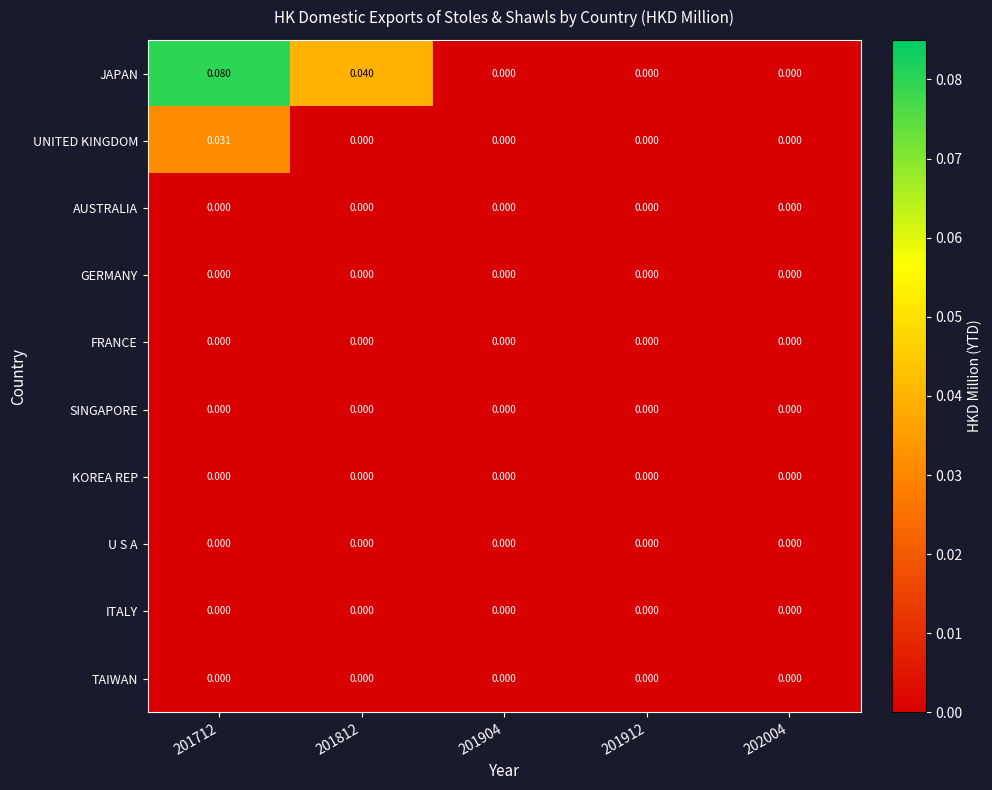

Is the value of JAPAN at 201812 greater than the value of UNITED KINGDOM at 201712?

Yes